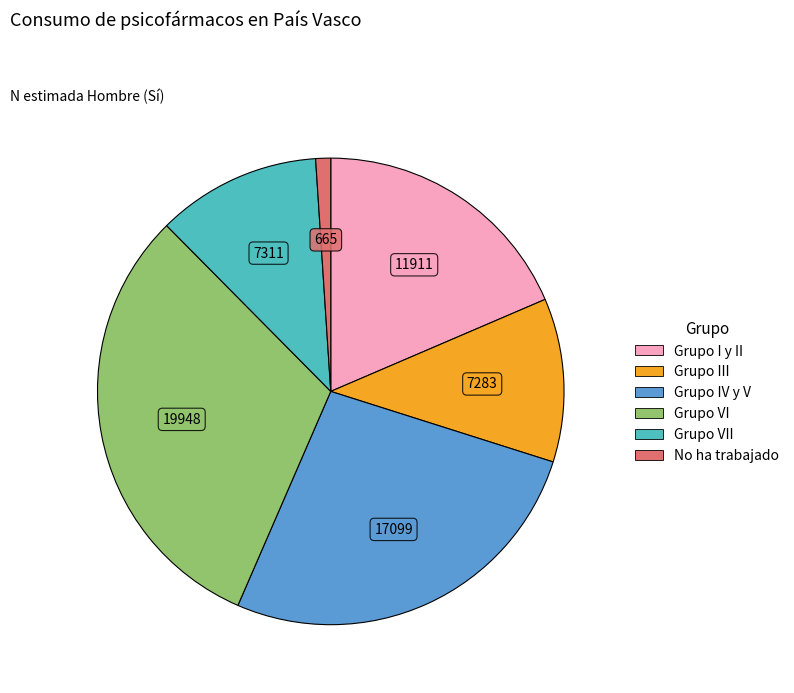

Is there a majority slice in this chart?

No